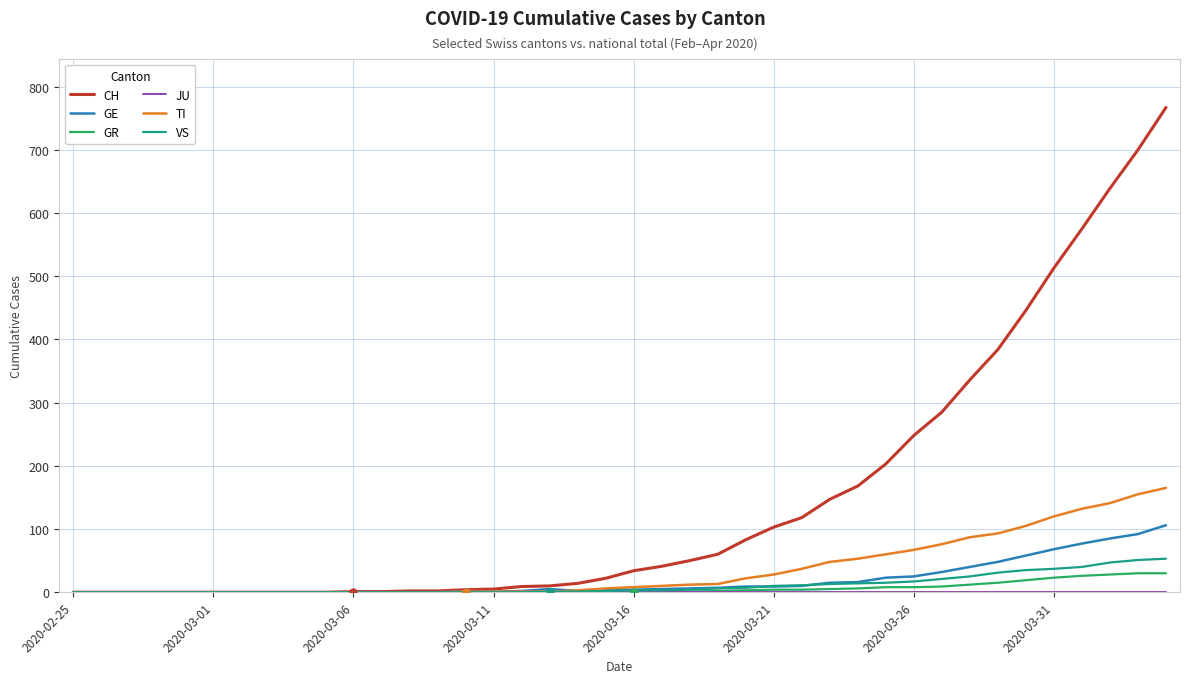

Which series has the largest total across all categories?

CH